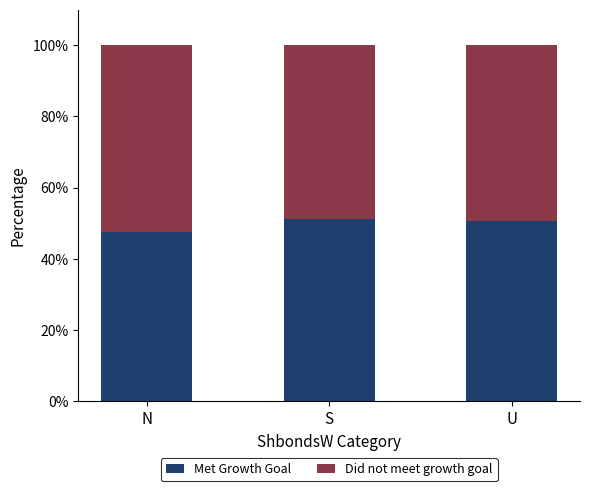

What is the lowest value of the Met Growth Goal series?

47.4